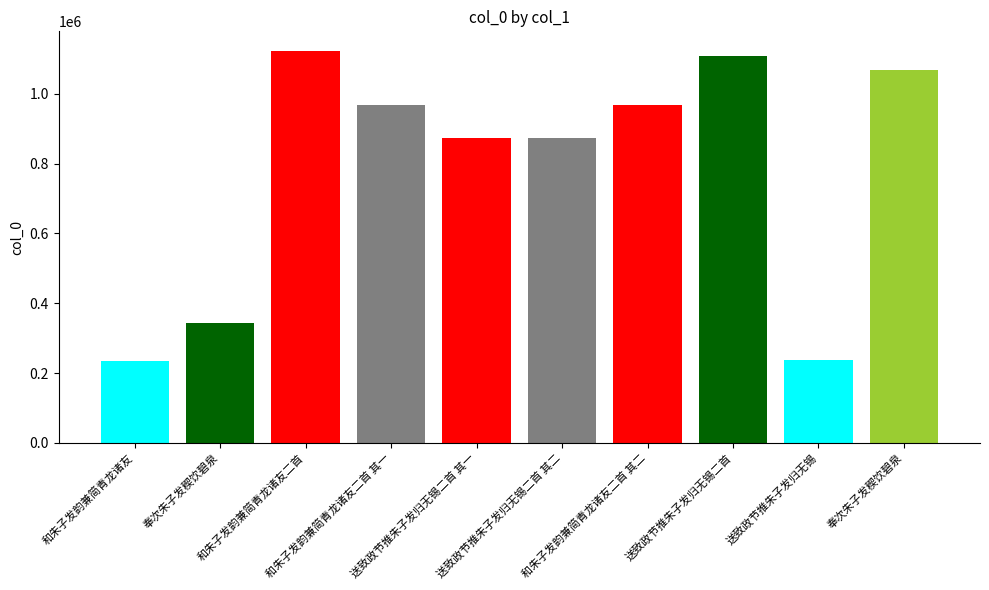

List the labels in order of value, smallest first.

和朱子发韵兼简青龙诸友, 送致政节推朱子发归无锡, 奉次朱子发稧饮碧泉, 送致政节推朱子发归无锡二首 其二, 送致政节推朱子发归无锡二首 其一, 和朱子发韵兼简青龙诸友二首 其二, 和朱子发韵兼简青龙诸友二首 其一, 奉次朱子发稧饮碧泉, 送致政节推朱子发归无锡二首, 和朱子发韵兼简青龙诸友二首